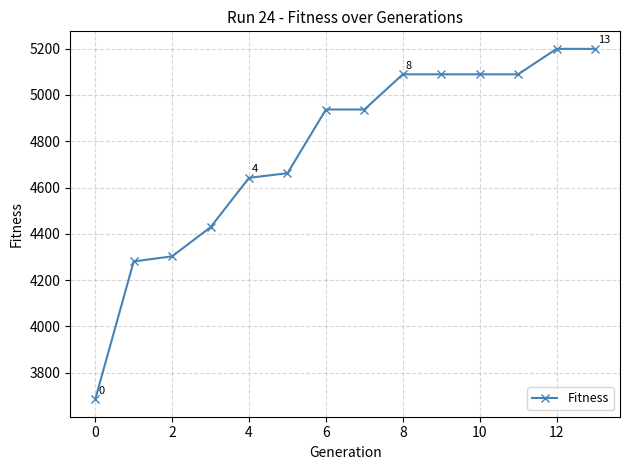

What is the value of the 14th point from the left?

5199